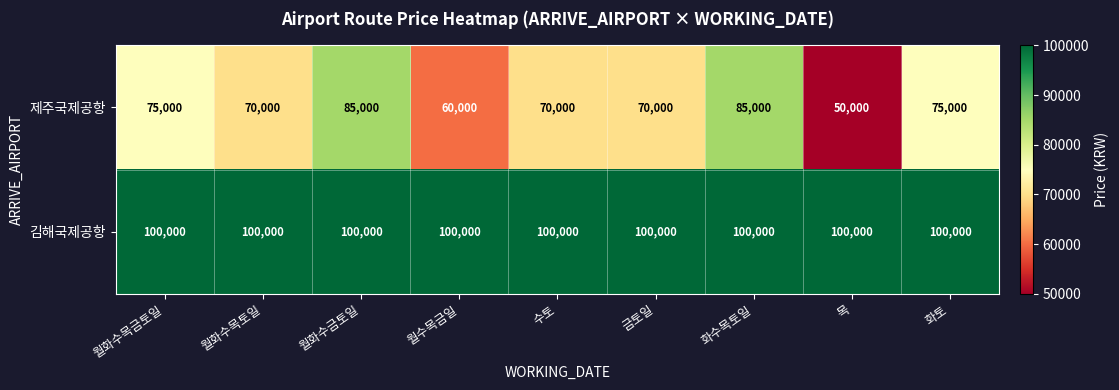

How many data points does each series have?

9